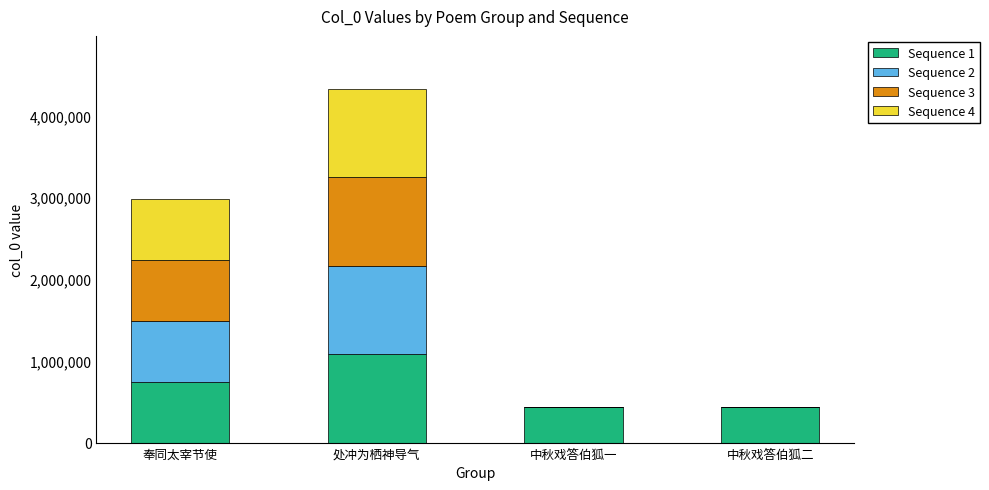

What is the approximate value of Sequence 1 at 中秋戏答伯狐二, to the nearest 100?

440400